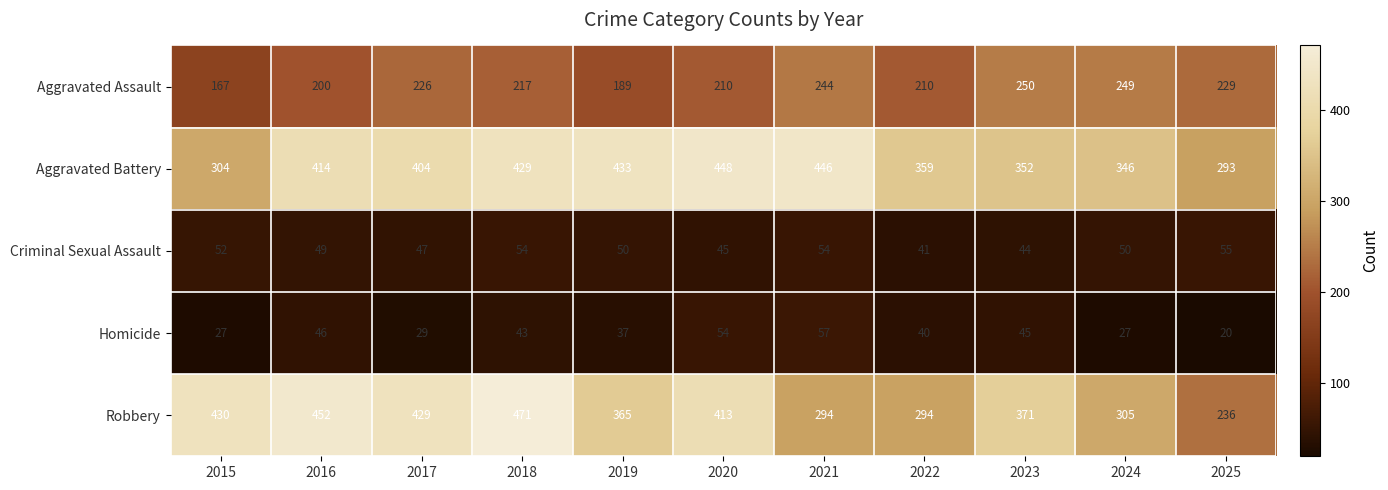

The value of Homicide at 2025 is 20. True or false?

True